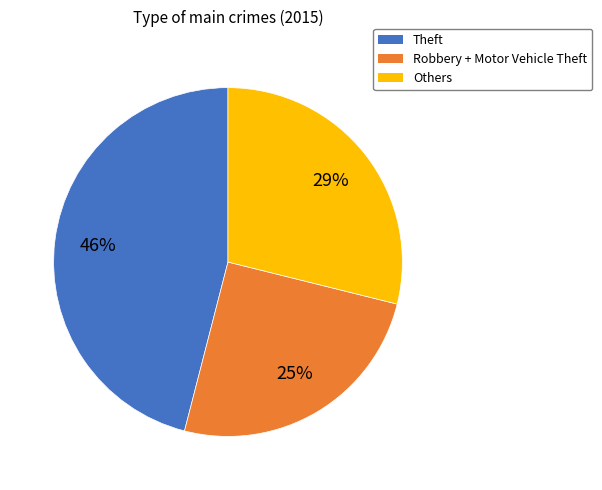

How many segments does this pie chart have?

3